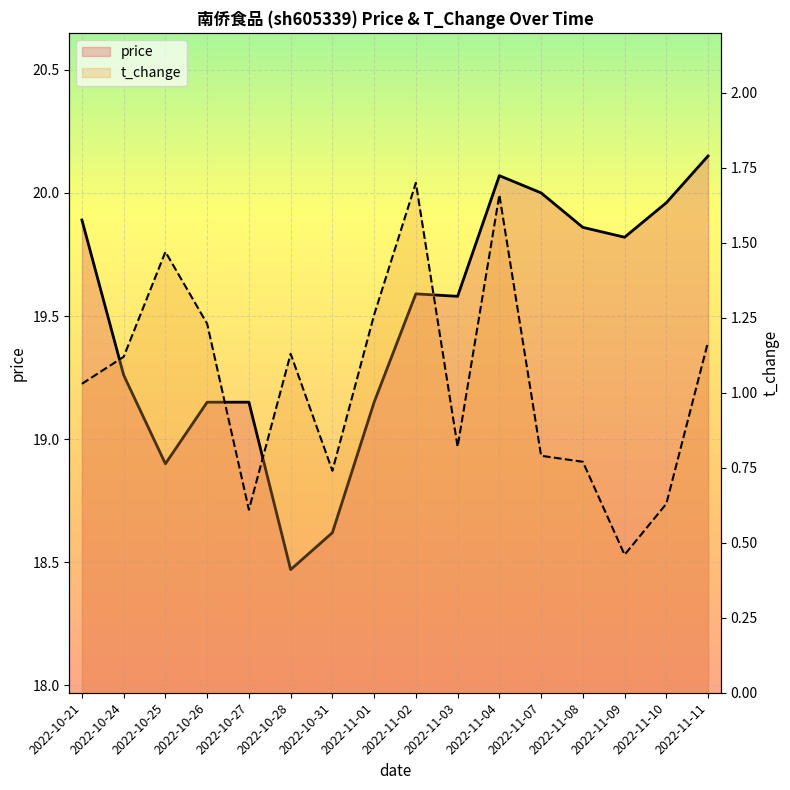

True or false: t_change has a value of 0.7 at 2022-10-31.

True